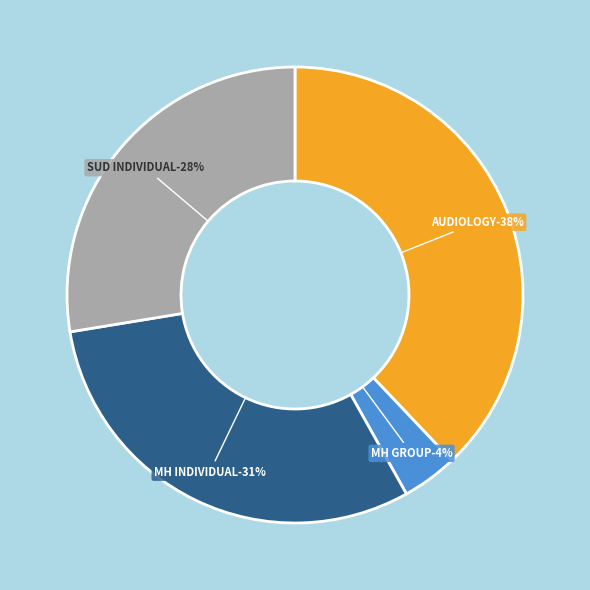

To the nearest percent, what percentage of the pie is MENTAL HEALTH INDIVIDUAL?

31%